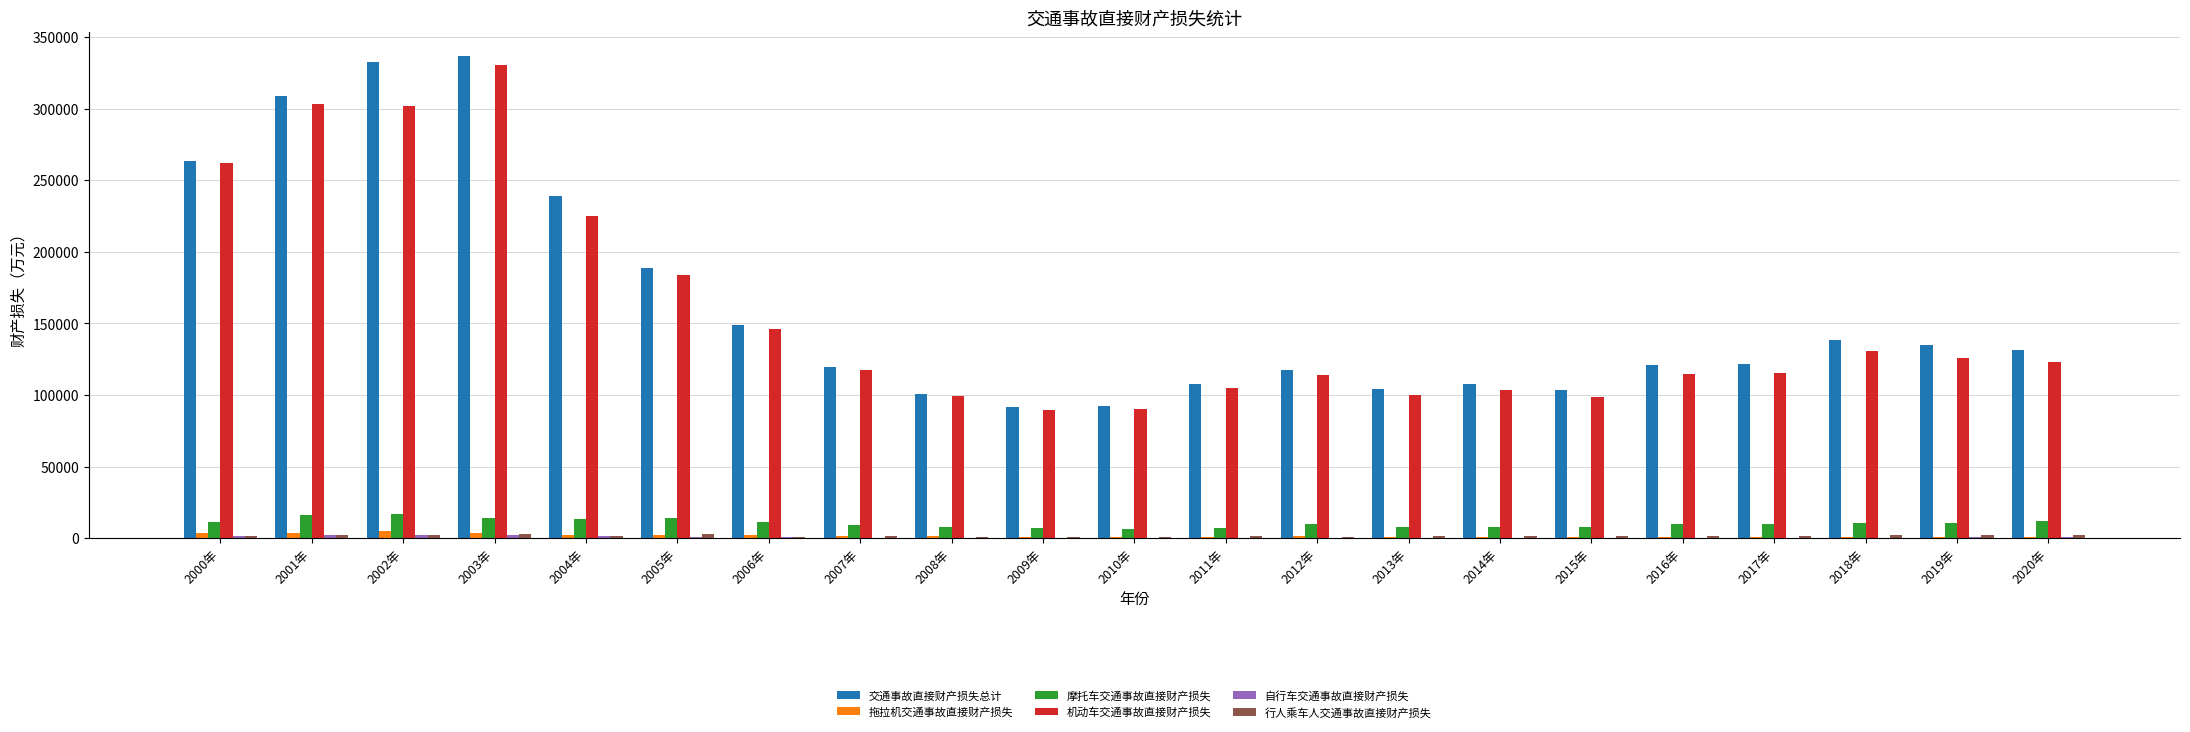

Between 2011年 and 2012年, which series saw the biggest shift?

交通事故直接财产损失总计